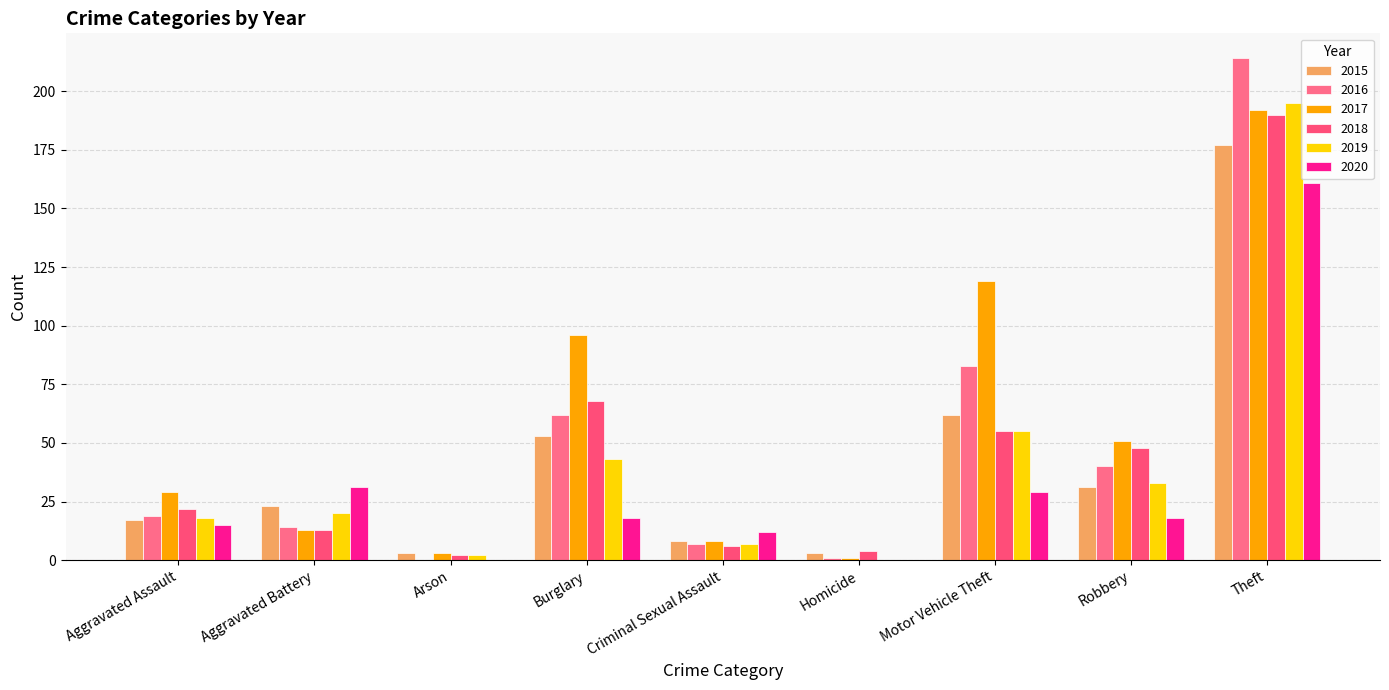

Is it true that 2018 equals 68 at Burglary?

True